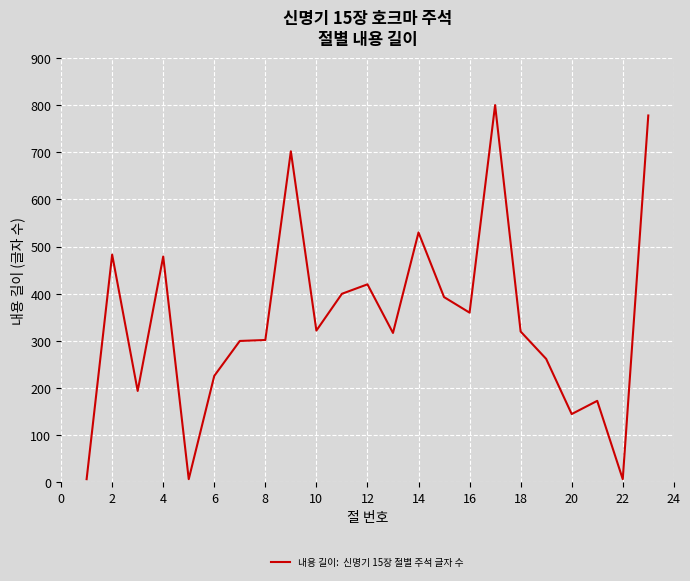

What is the maximum value shown in the chart?

800